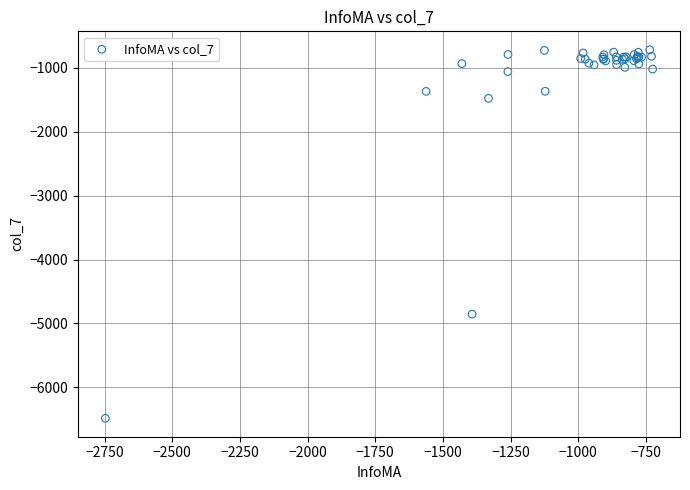

What Y value in the scatter plot is closest to -3600?

-4854